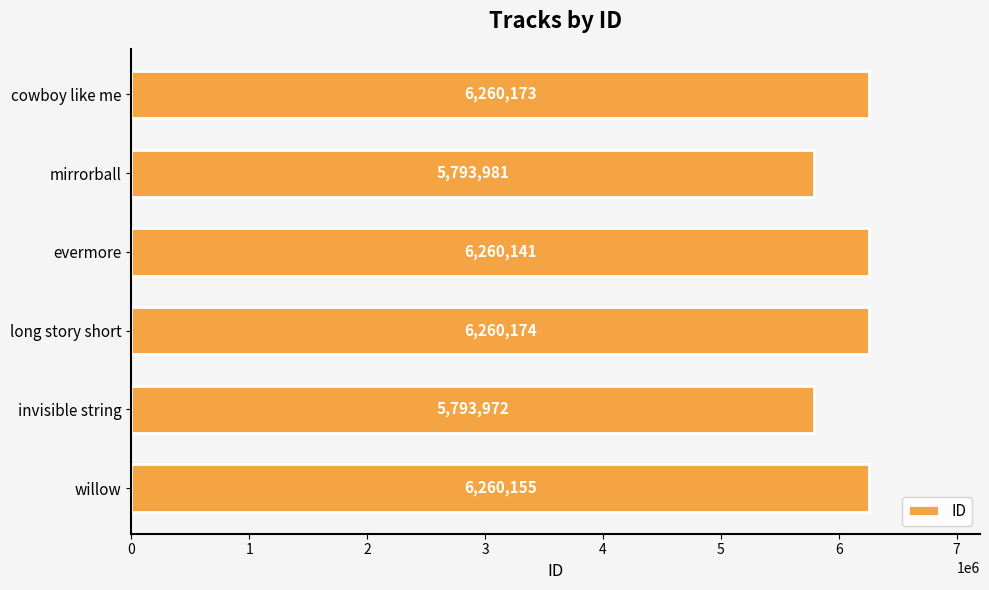

How many values are below 6260155?

3